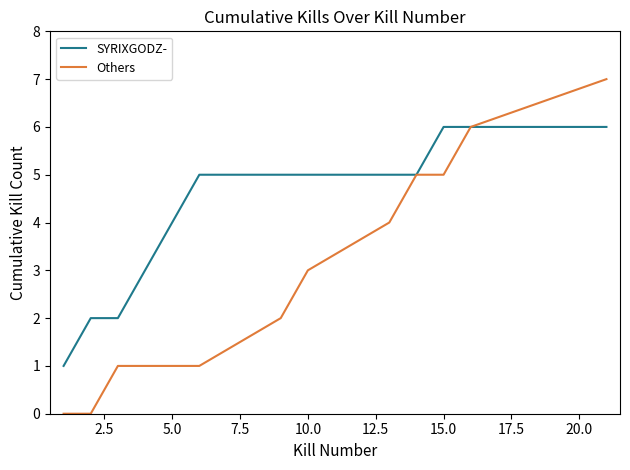

List the series in order of their overall mean, lowest first.

Others, SYRIXGODZ-